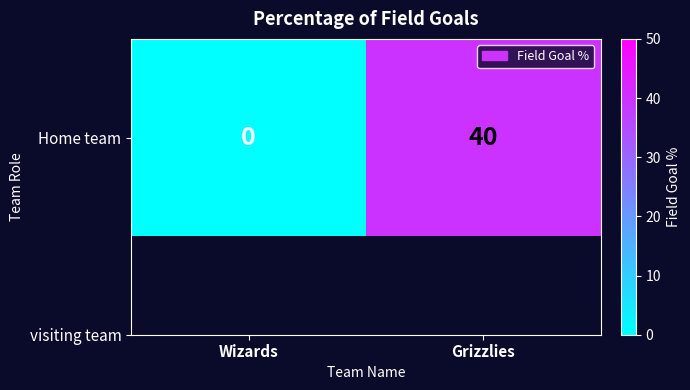

The value at Grizzlies is 40. True or false?

True